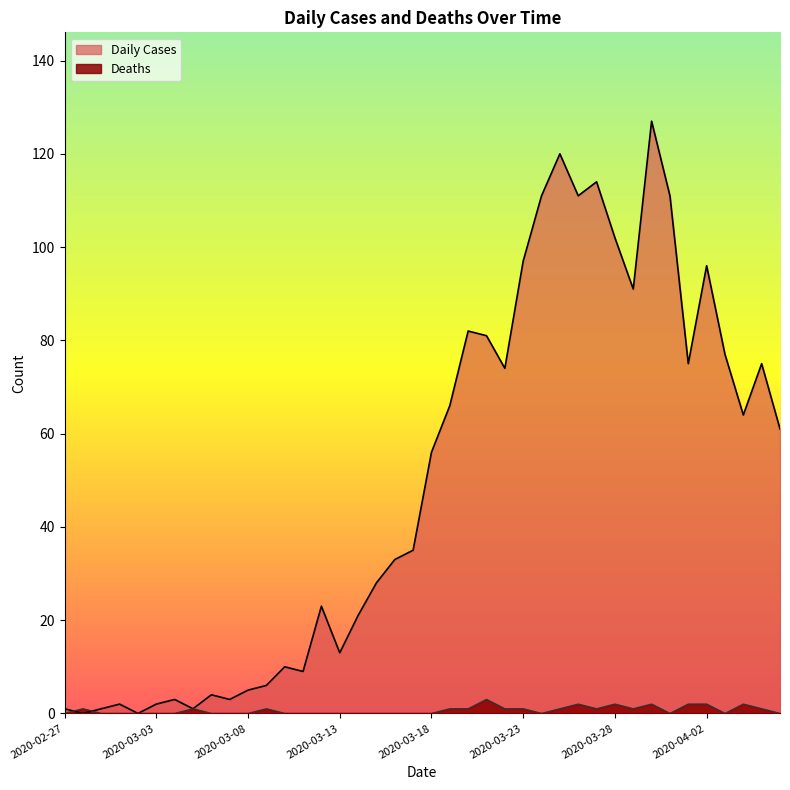

List the labels in order of Deaths value, smallest first.

2020-02-27, 2020-02-29, 2020-03-01, 2020-03-02, 2020-03-03, 2020-03-04, 2020-03-06, 2020-03-07, 2020-03-08, 2020-03-10, 2020-03-11, 2020-03-12, 2020-03-13, 2020-03-14, 2020-03-15, 2020-03-16, 2020-03-17, 2020-03-18, 2020-03-24, 2020-03-31, 2020-04-03, 2020-04-06, 2020-02-28, 2020-03-05, 2020-03-09, 2020-03-19, 2020-03-20, 2020-03-22, 2020-03-23, 2020-03-25, 2020-03-27, 2020-03-29, 2020-04-05, 2020-03-26, 2020-03-28, 2020-03-30, 2020-04-01, 2020-04-02, 2020-04-04, 2020-03-21